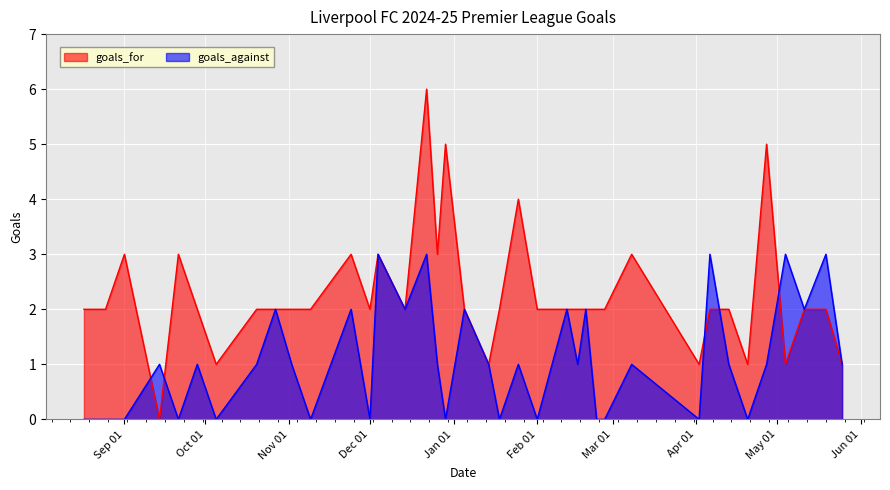

How many interior local valleys does the goals_against series have?

12